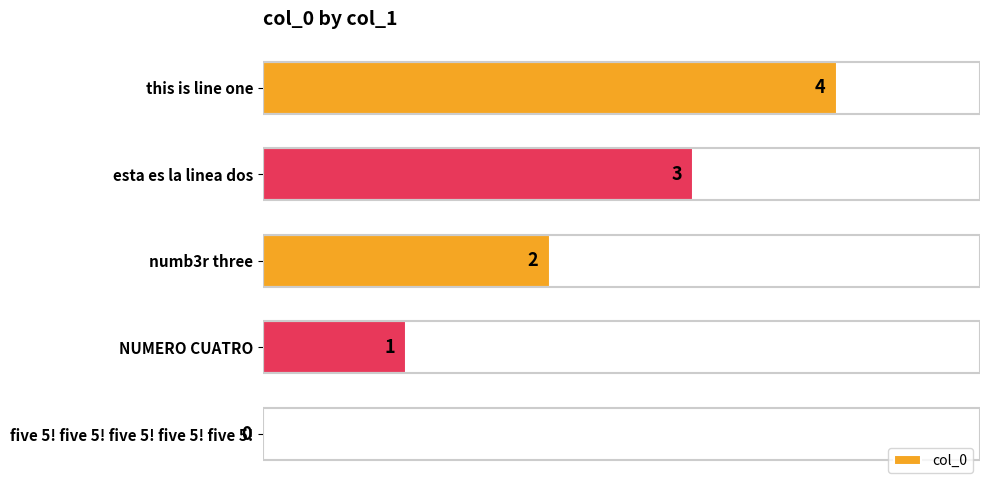

What is the sum of all values?

10